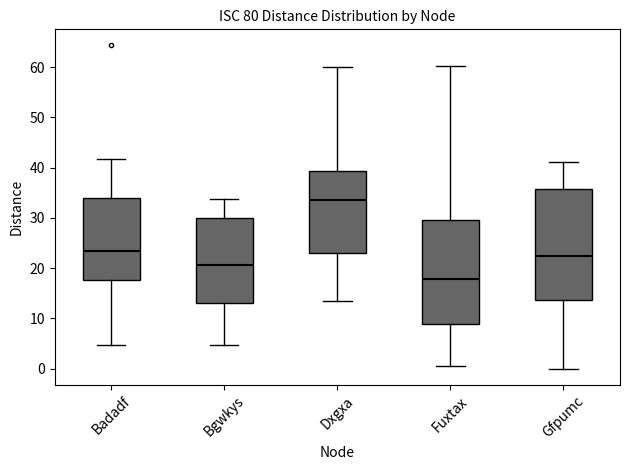

Reading left to right, read every box against the y-axis: the position of its median line, the range the box covers, and the ends of its whiskers. The values are not printed on the chart, so give them approximately, as read against the axis.

Badadf: median 23, box 18 to 34, whiskers 5 to 42
Bgwkys: median 21, box 13 to 30, whiskers 5 to 34
Dxgxa: median 33, box 23 to 39, whiskers 13 to 60
Fuxtax: median 18, box 9 to 30, whiskers 0 to 60
Gfpumc: median 22, box 14 to 36, whiskers 0 to 41